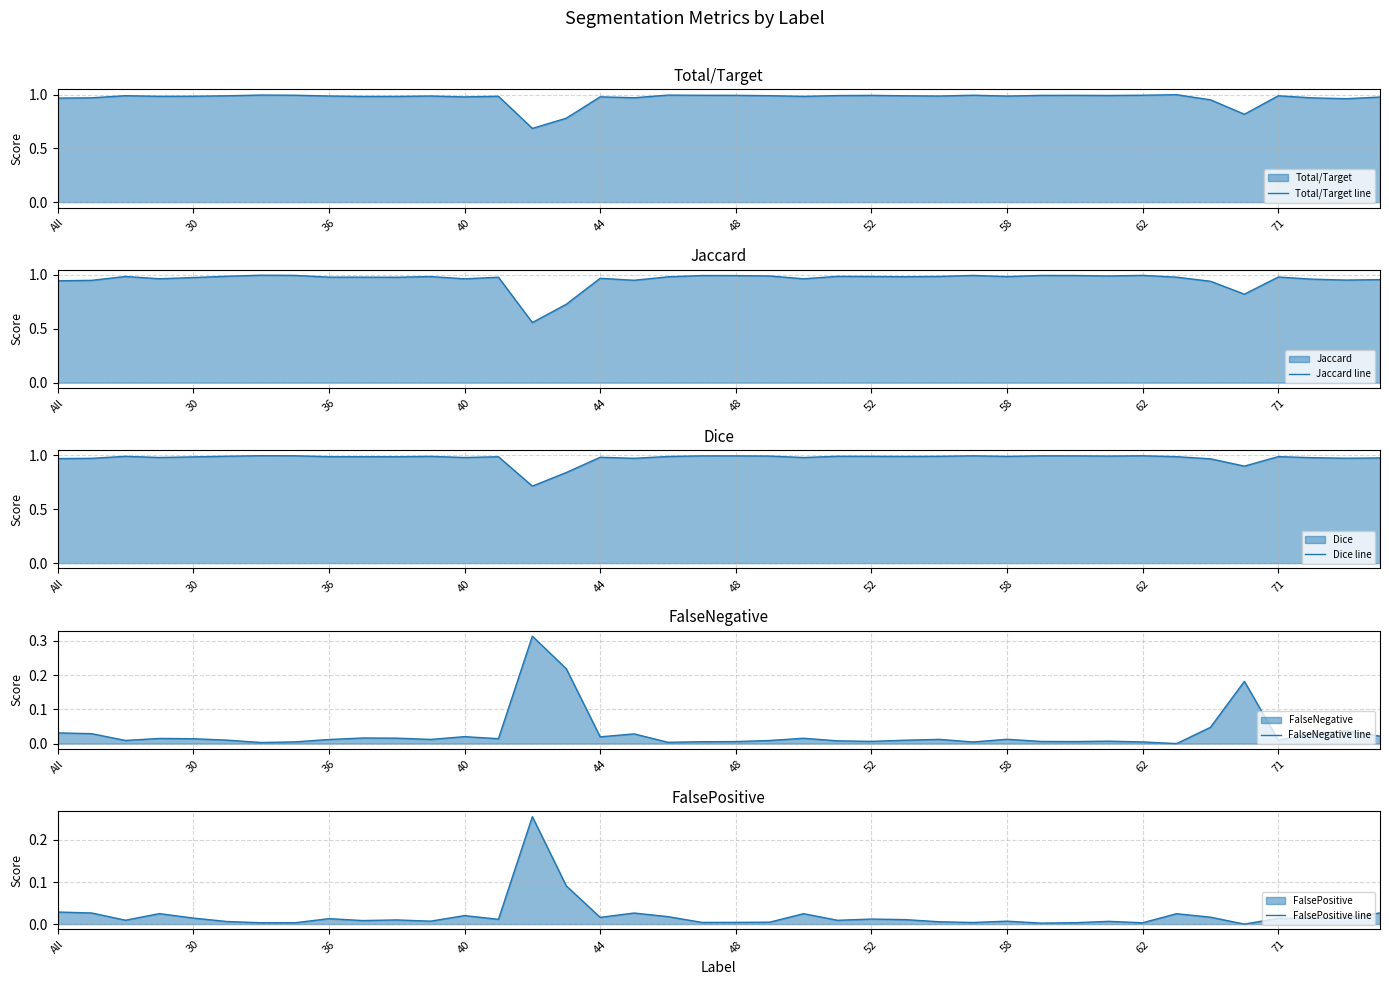

Does the chart display data point markers on the line(s)?

No